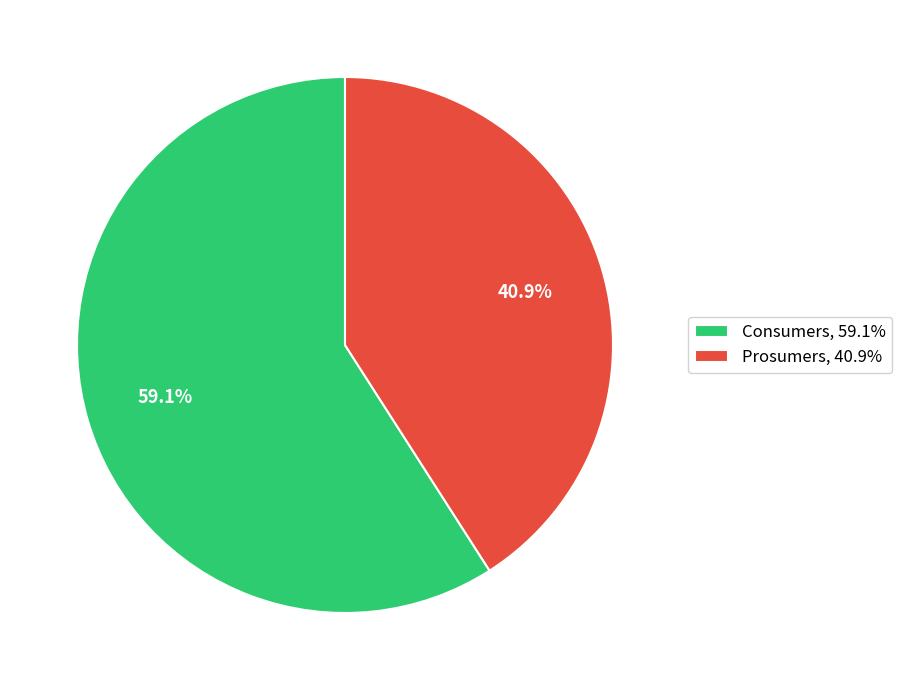

To the nearest percent, what is the average slice percentage?

50%